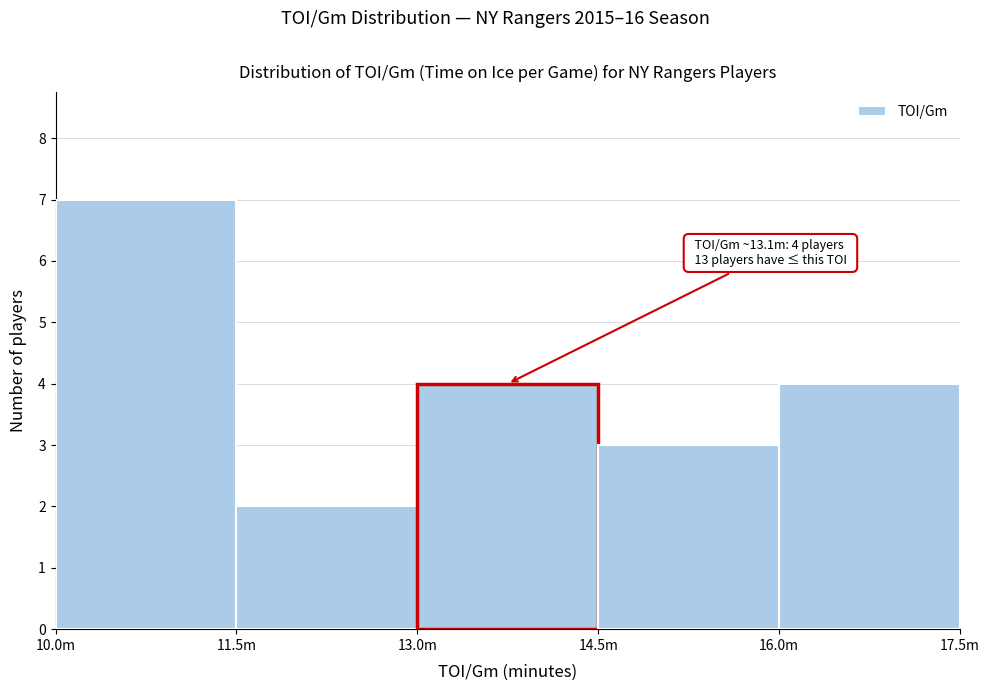

Reading right to left, what are all the values shown in this chart?

16.0m=4	14.5m=3	13.0m=4	11.5m=2	10.0m=7